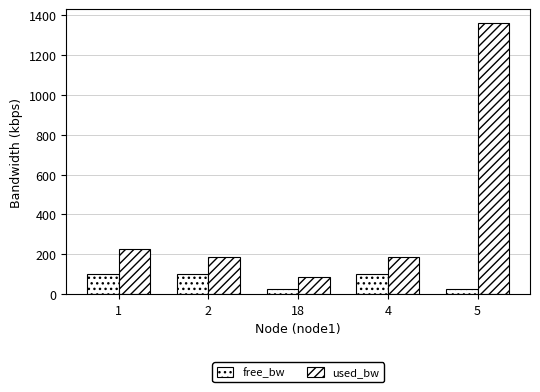

Count the number of categories in the chart.

5